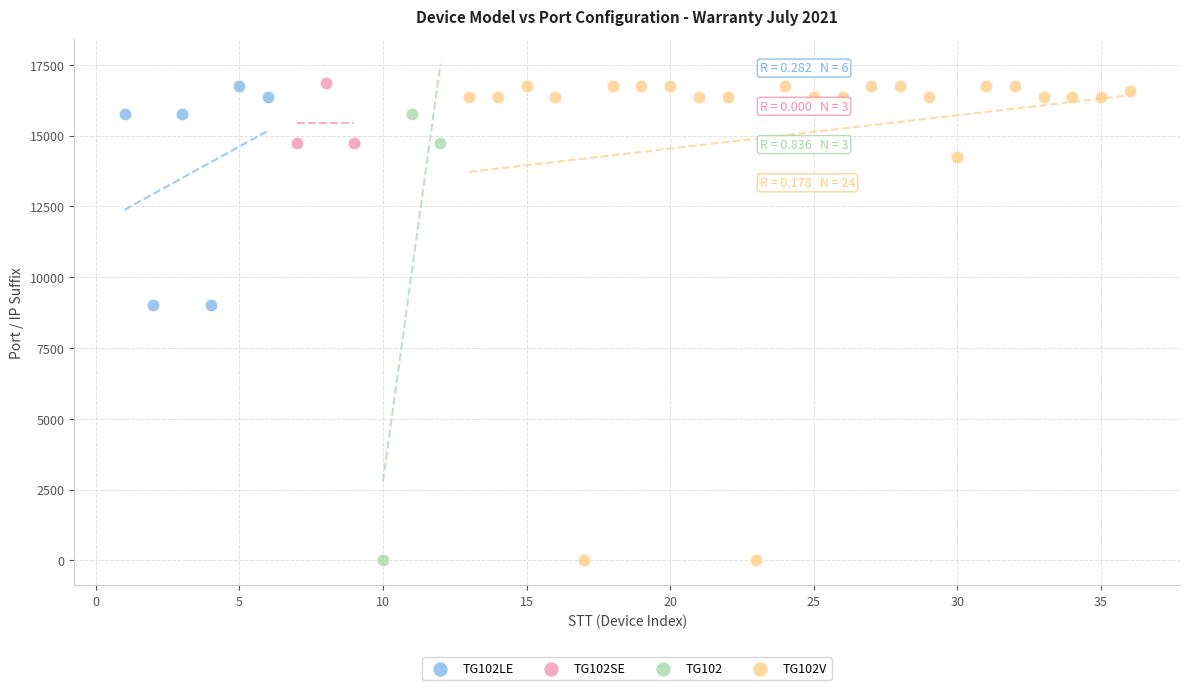

Which series has the widest spread of Y values?

TG102V